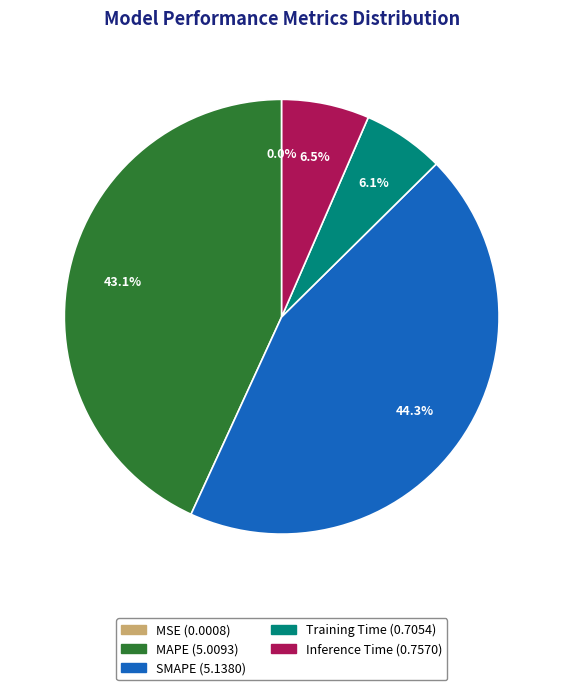

Is the sum of Training Time and MAPE greater than half?

No